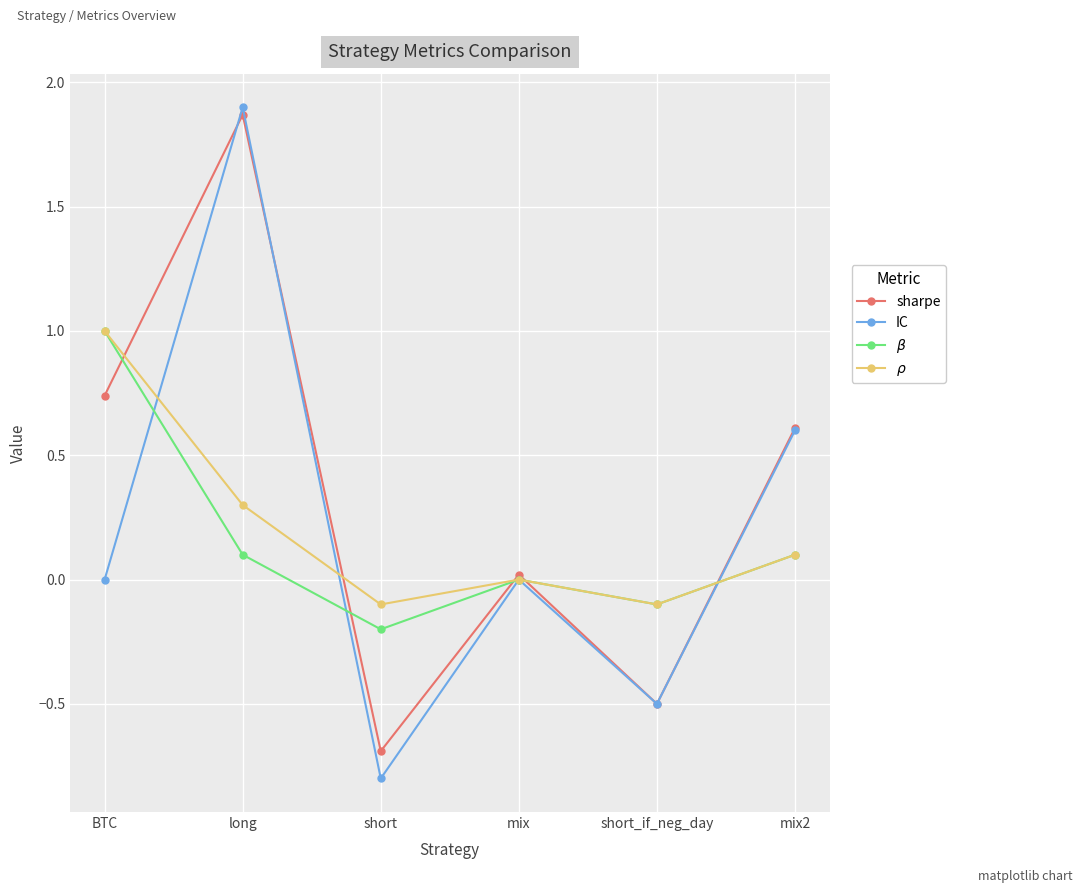

Where is the first local minimum for sharpe?

short